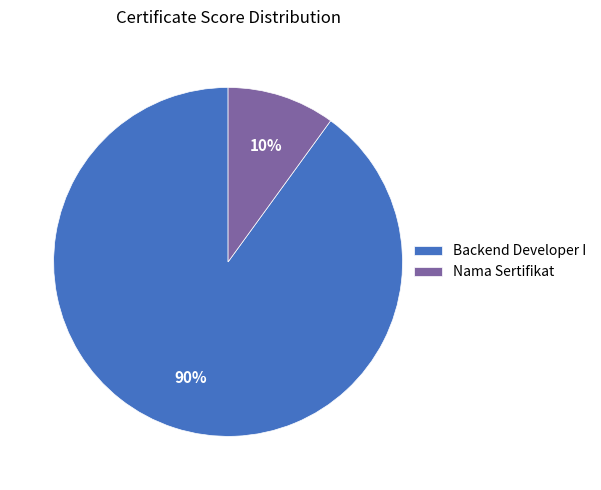

How many segments does this pie chart have?

2